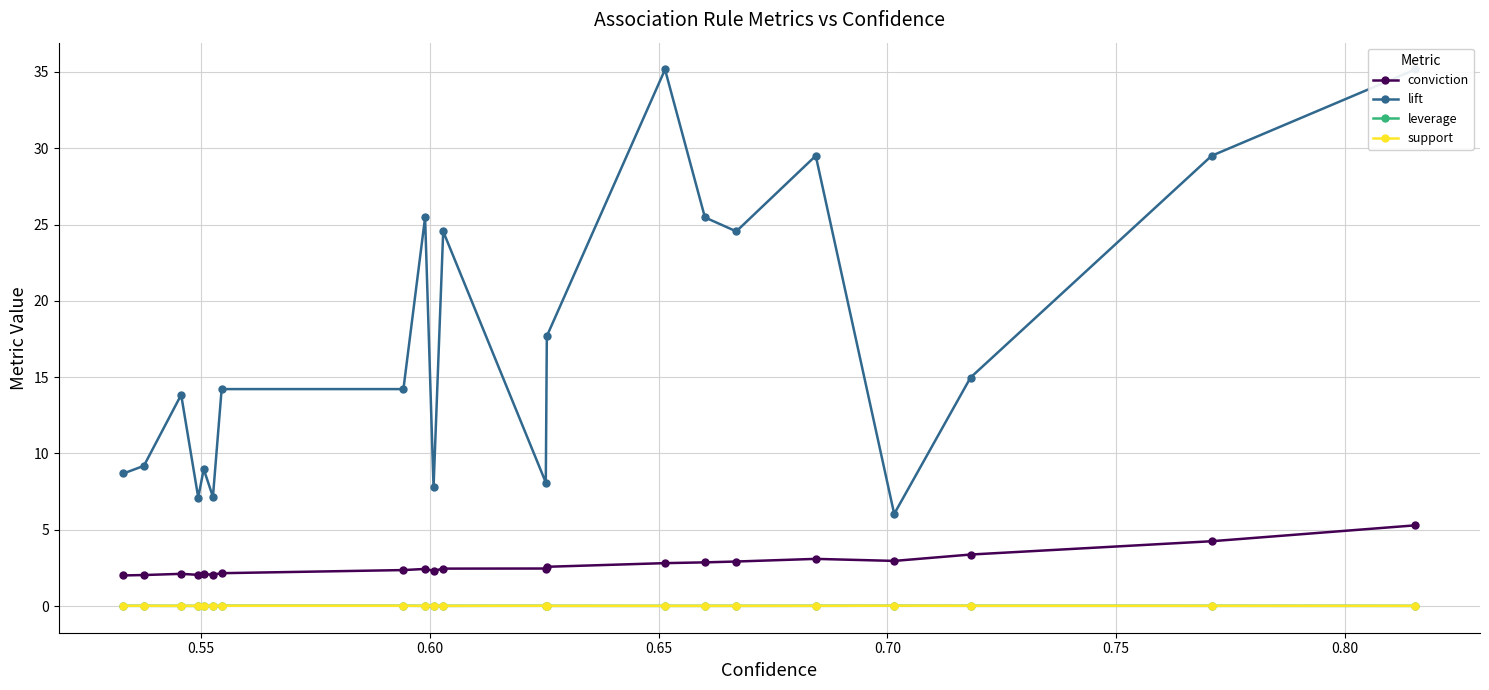

Count the number of categories in the chart.

21